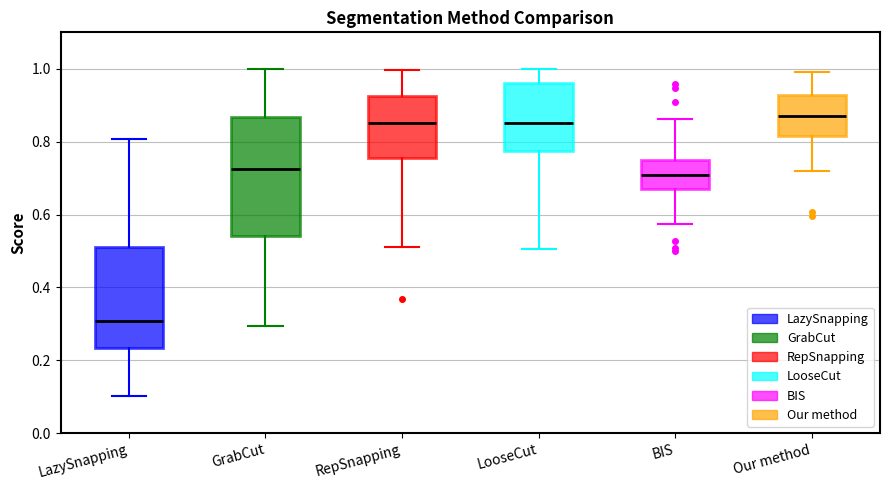

Which box has the lowest median line?

LazySnapping